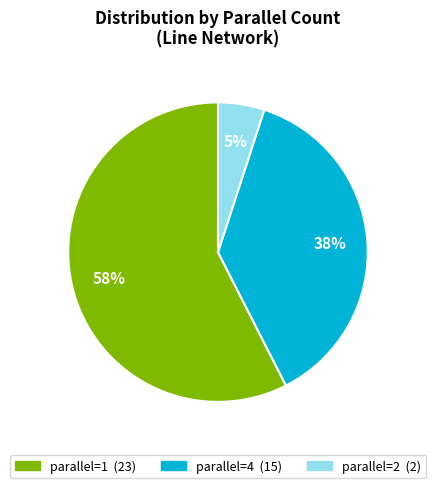

To the nearest percent, what is the average slice percentage?

33%